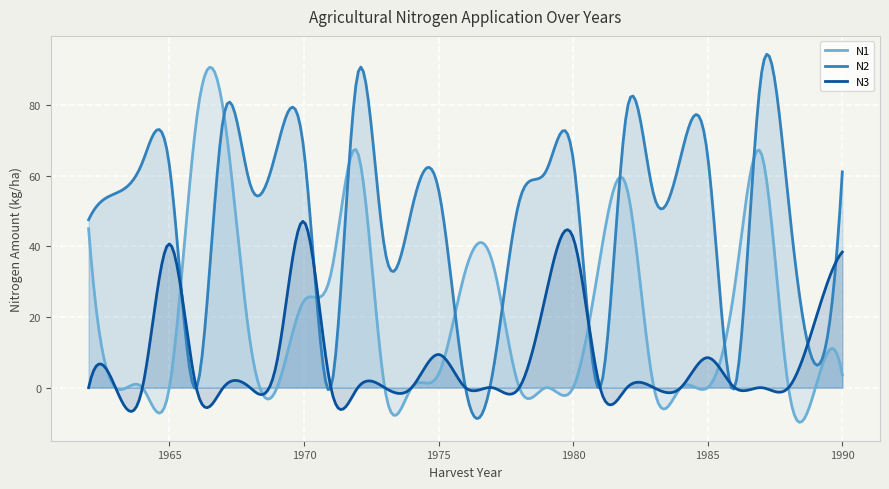

The value of N1 at 0 is -56.7. True or false?

False